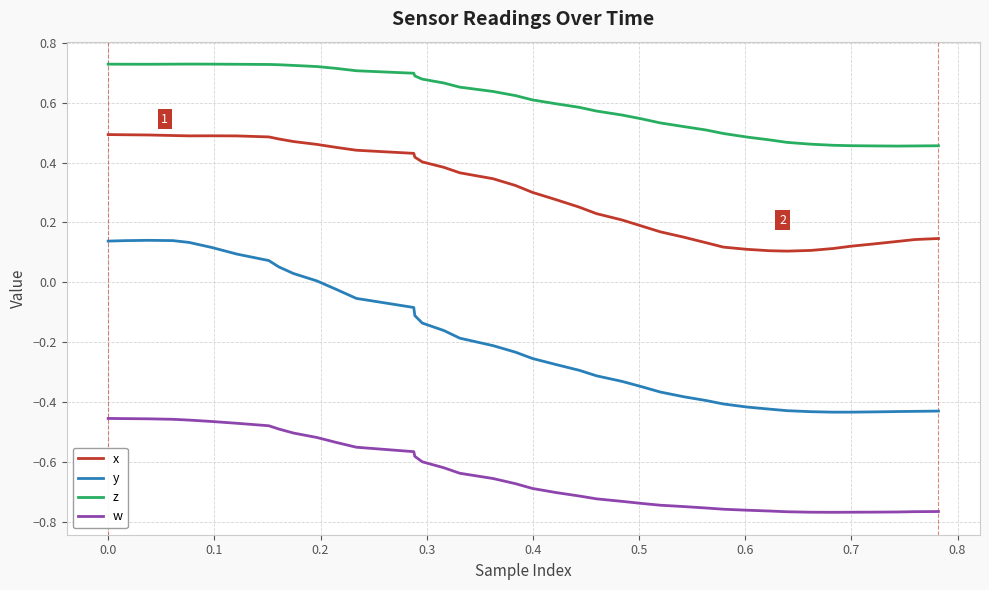

Which series has the largest range (max minus min)?

y